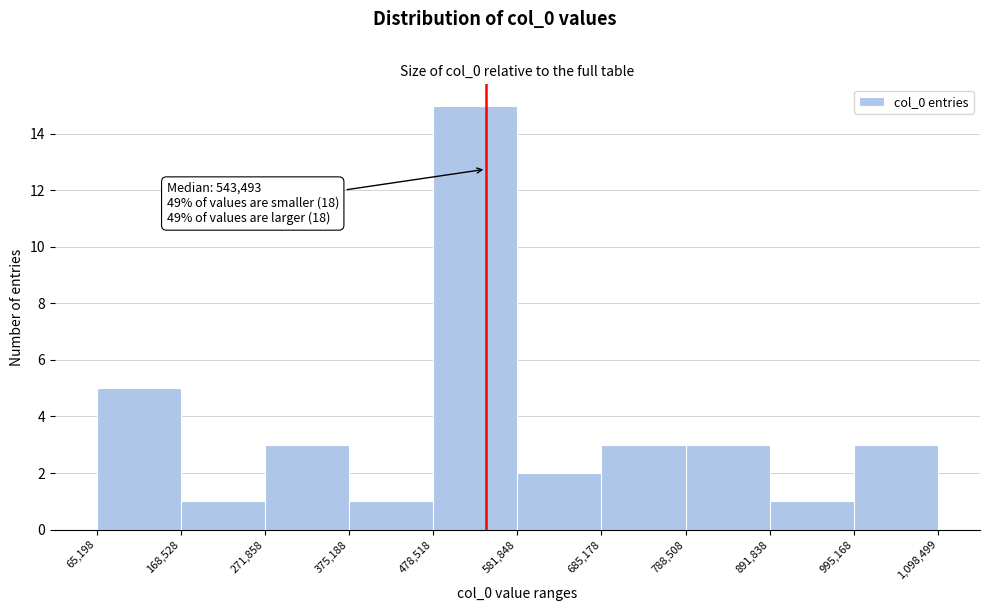

Which range on the x-axis has the tallest bar?

478,518 to 581,848